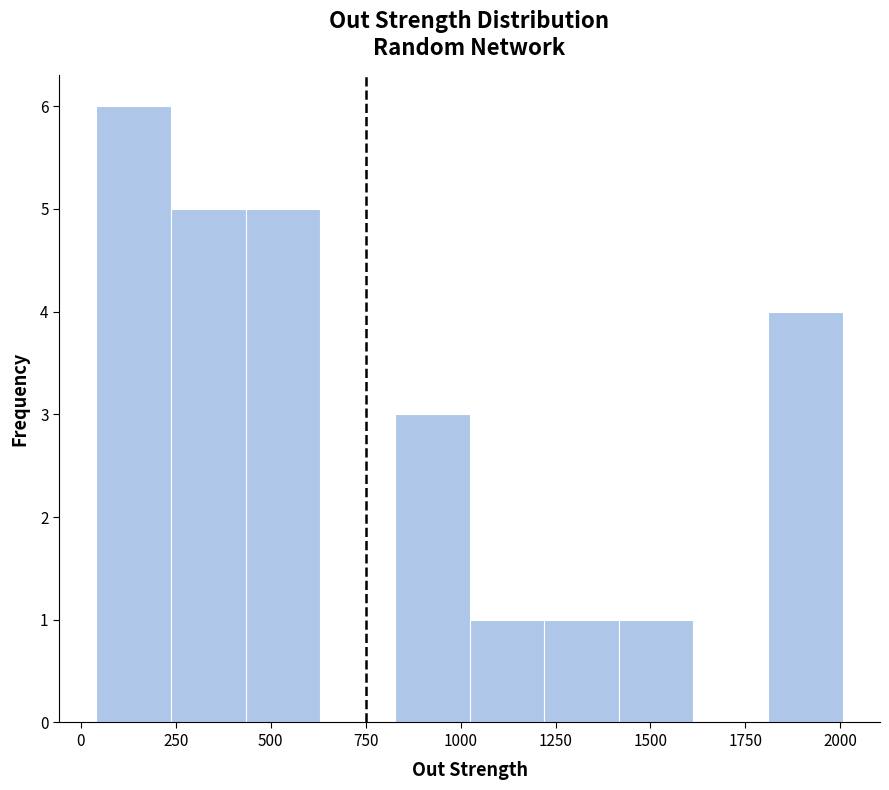

Around what value on the x-axis is the tallest bar? Give the approximate position of its centre, as read against the axis.

150